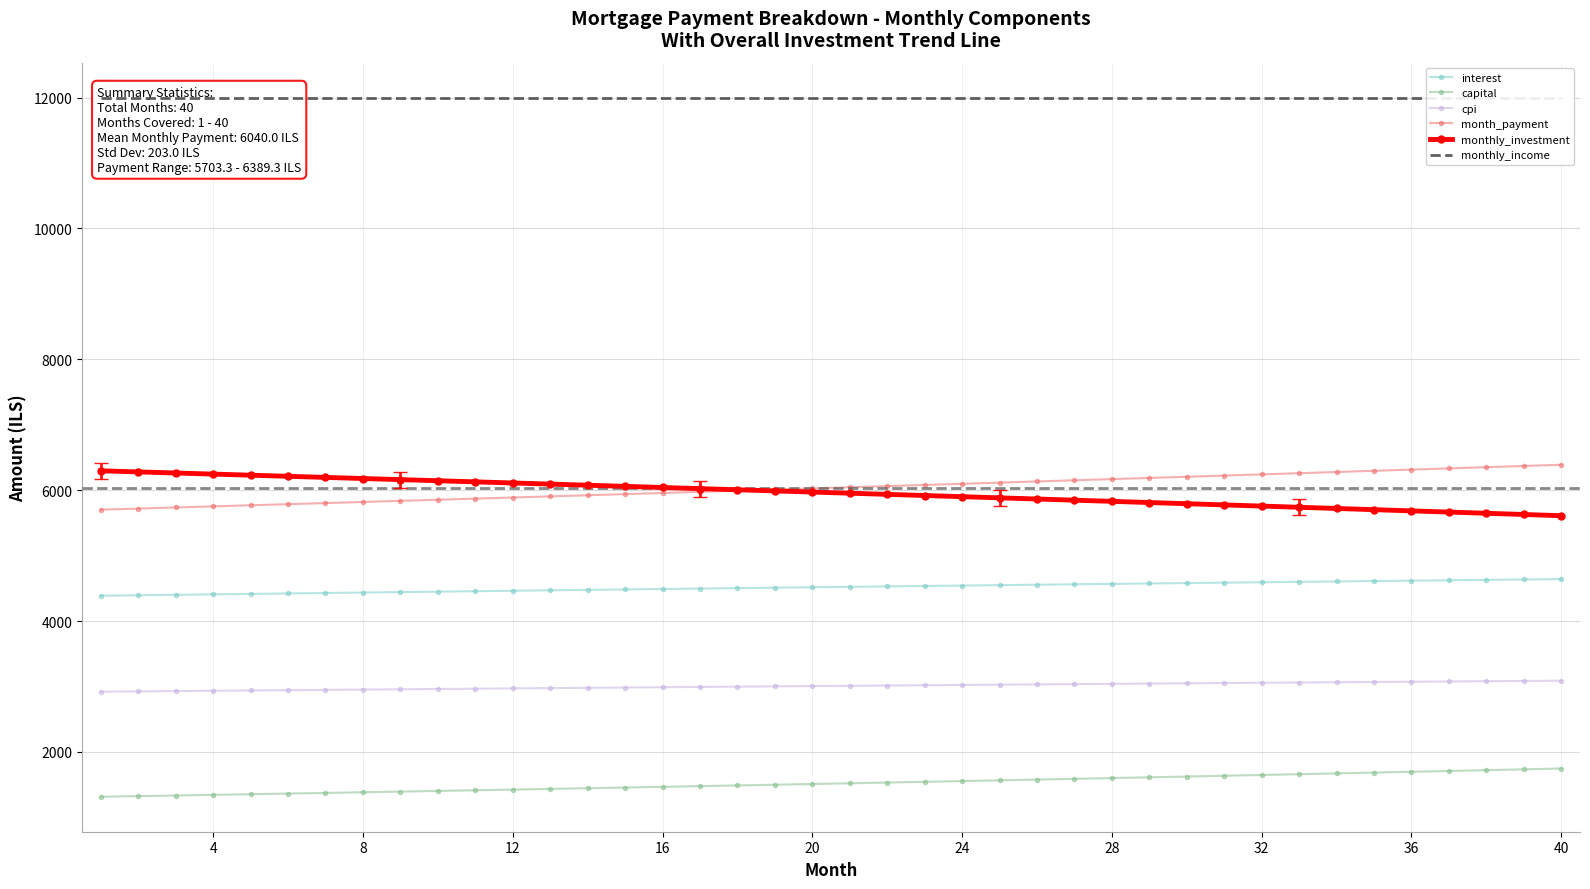

True or false: monthly_investment and cpi intersect in this chart.

False